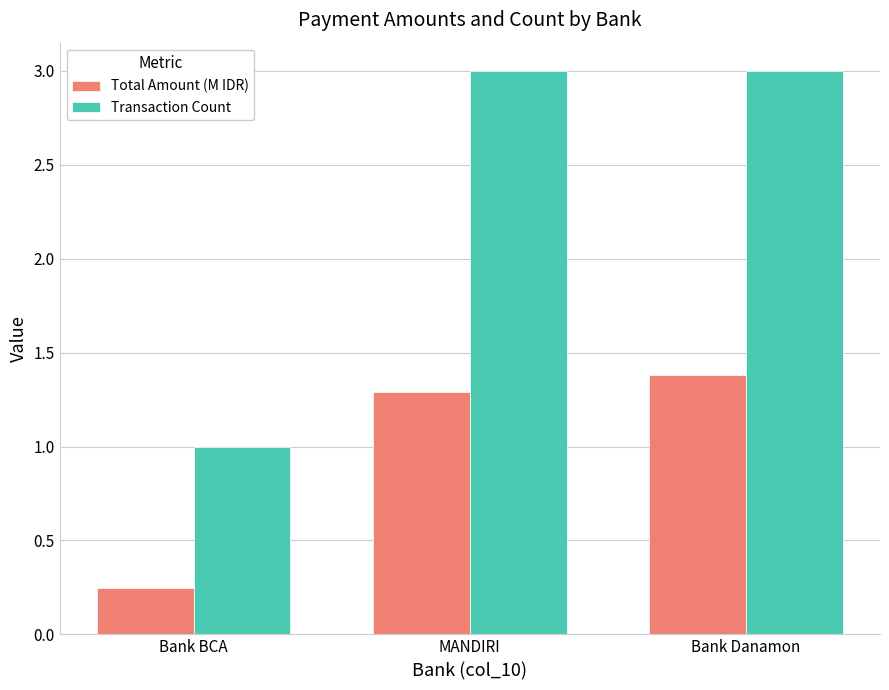

What is the maximum value shown in the chart?

3.0